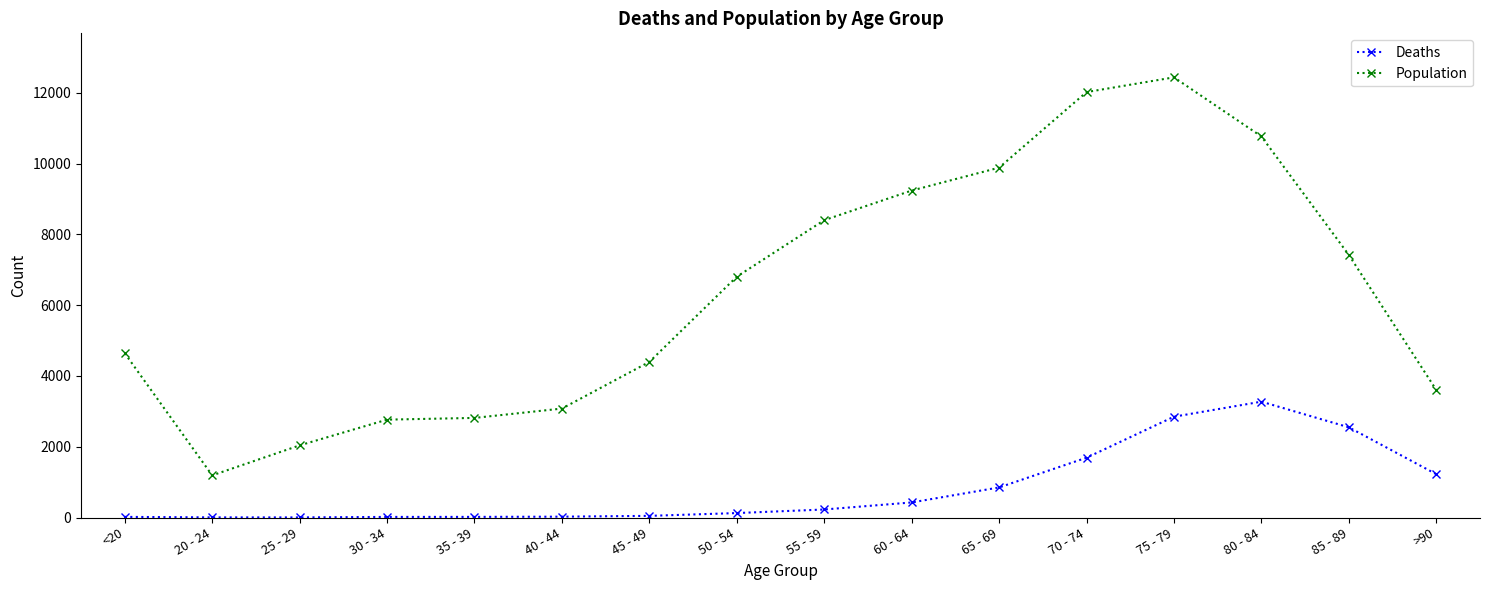

What is the maximum value for Deaths?

3273